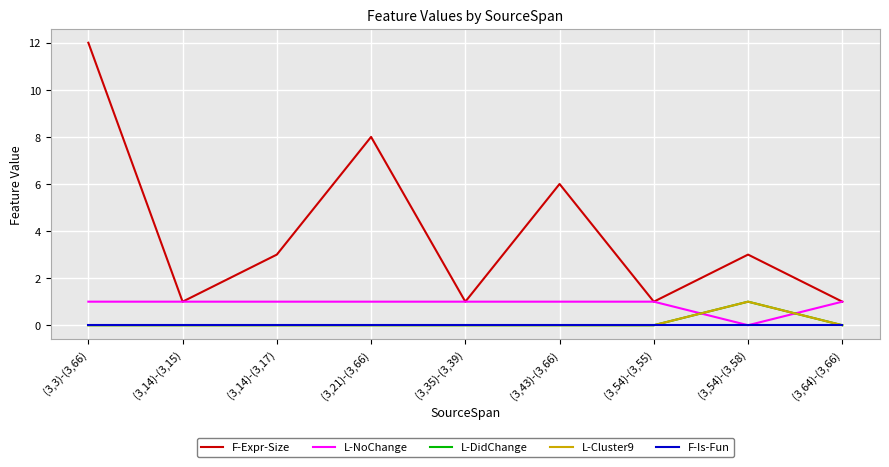

Does the chart display data point markers on the line(s)?

No